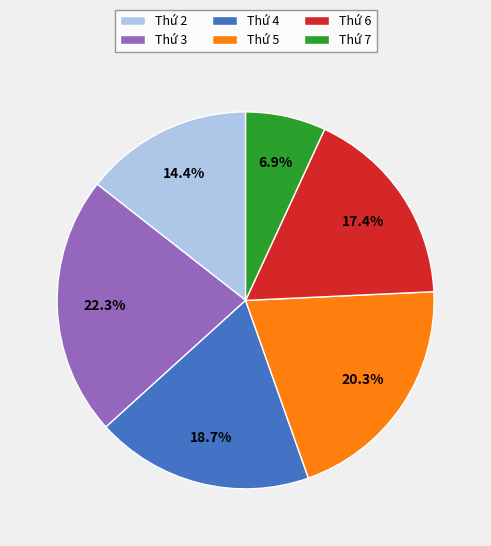

Rank the categories by value from lowest to highest.

Thứ 7, Thứ 2, Thứ 6, Thứ 4, Thứ 5, Thứ 3